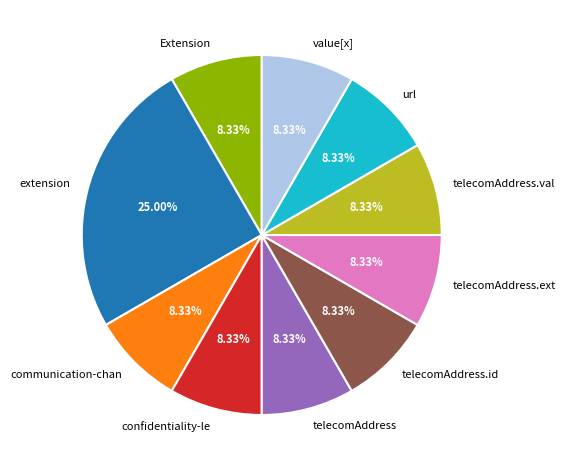

Approximately how many times larger is the value at telecomAddress.ext compared to url?

1.0